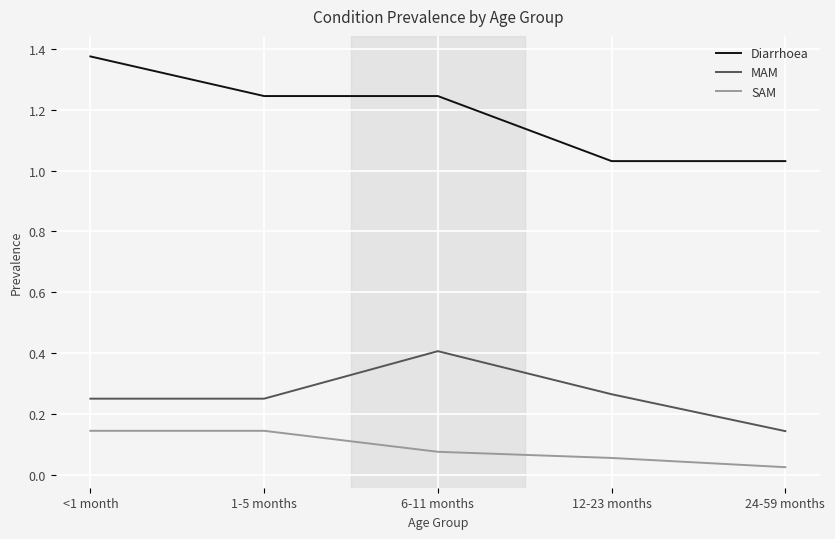

At which category is the sum across all series the highest?

<1 month